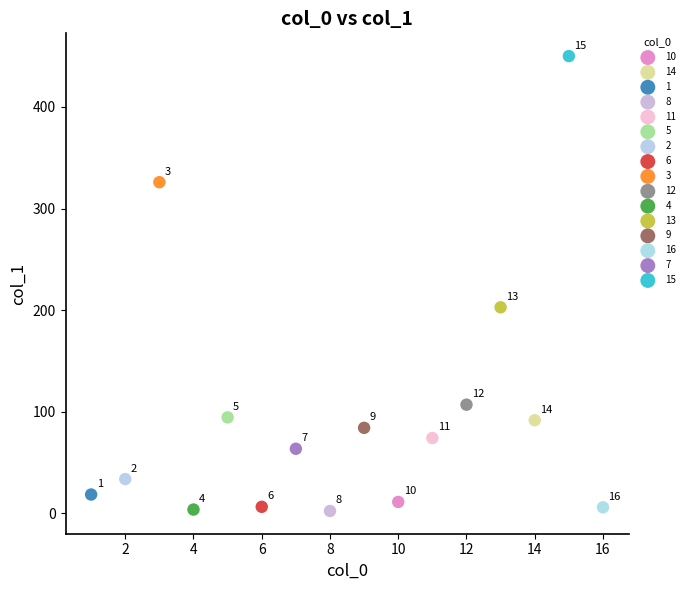

Which series reaches the maximum Y coordinate?

15